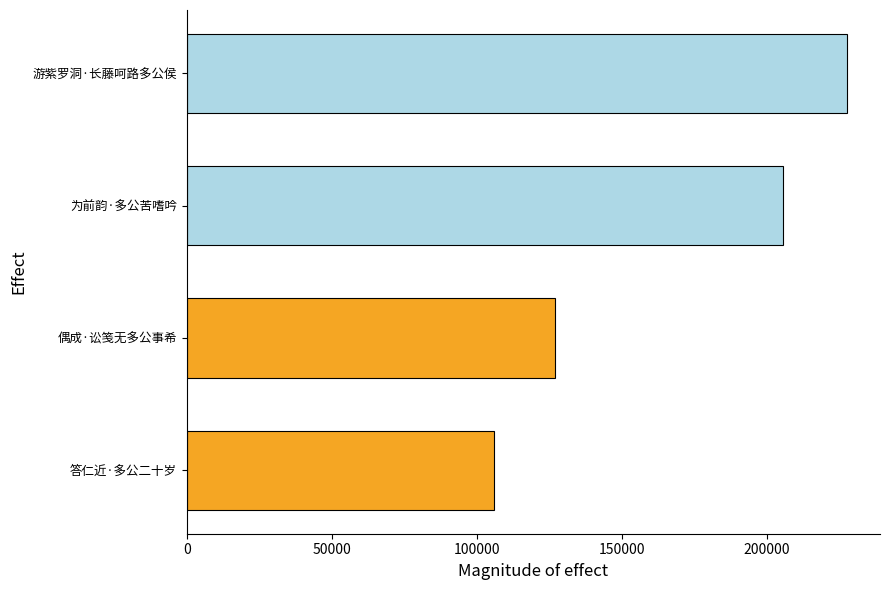

Is it true that the value at 为前韵·多公苦嗜吟 is 112141?

False